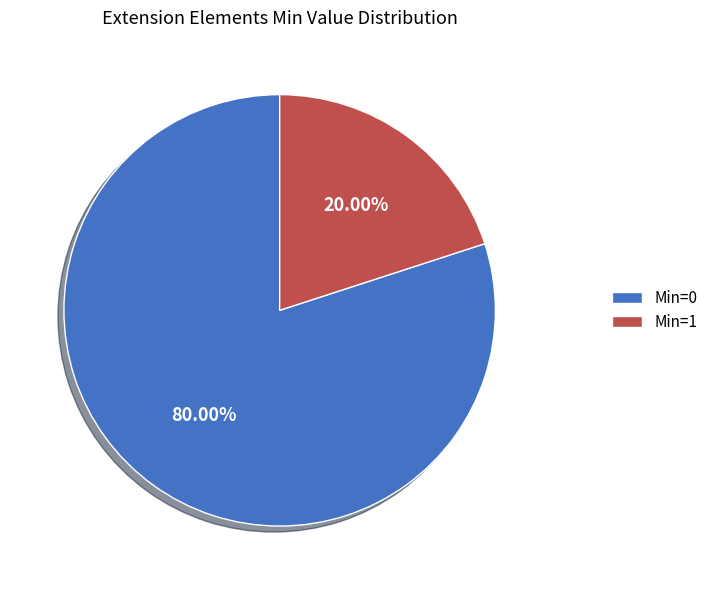

What is the majority slice?

Min=0